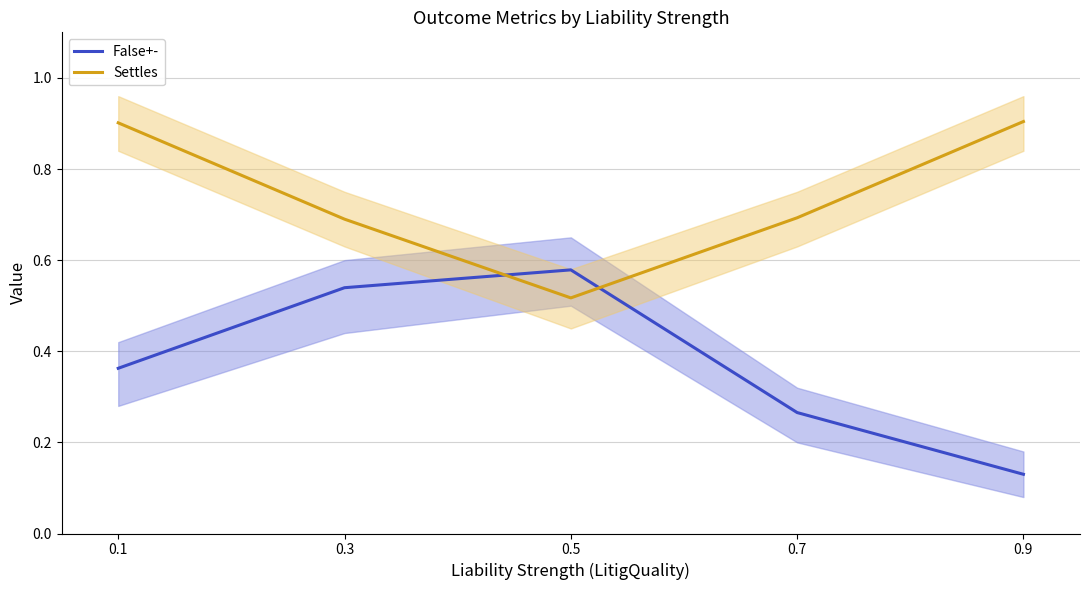

What is the difference between the highest and lowest values at 0.3?

0.2